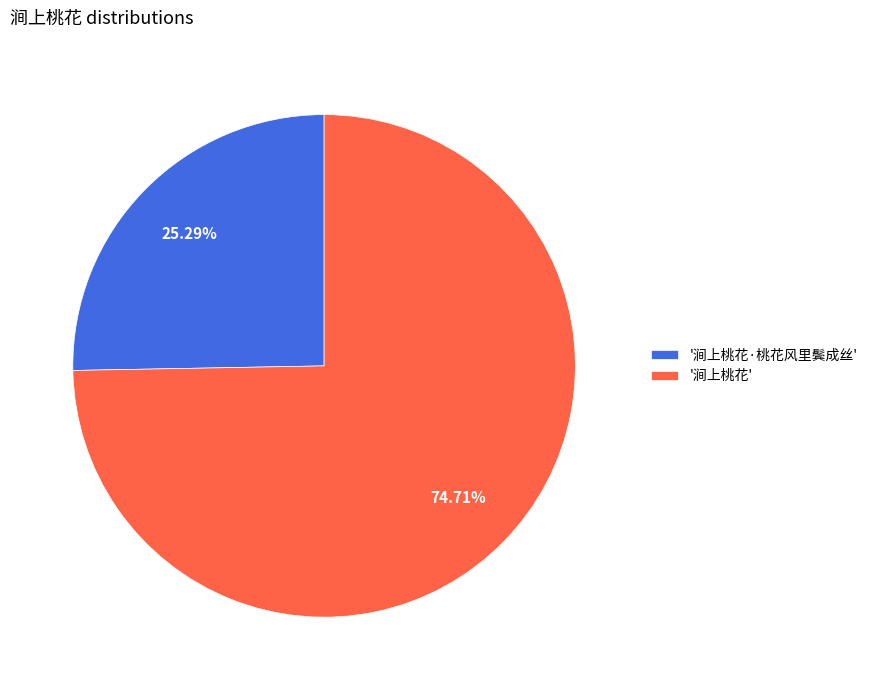

Does '涧上桃花' account for over 50% of the chart?

Yes